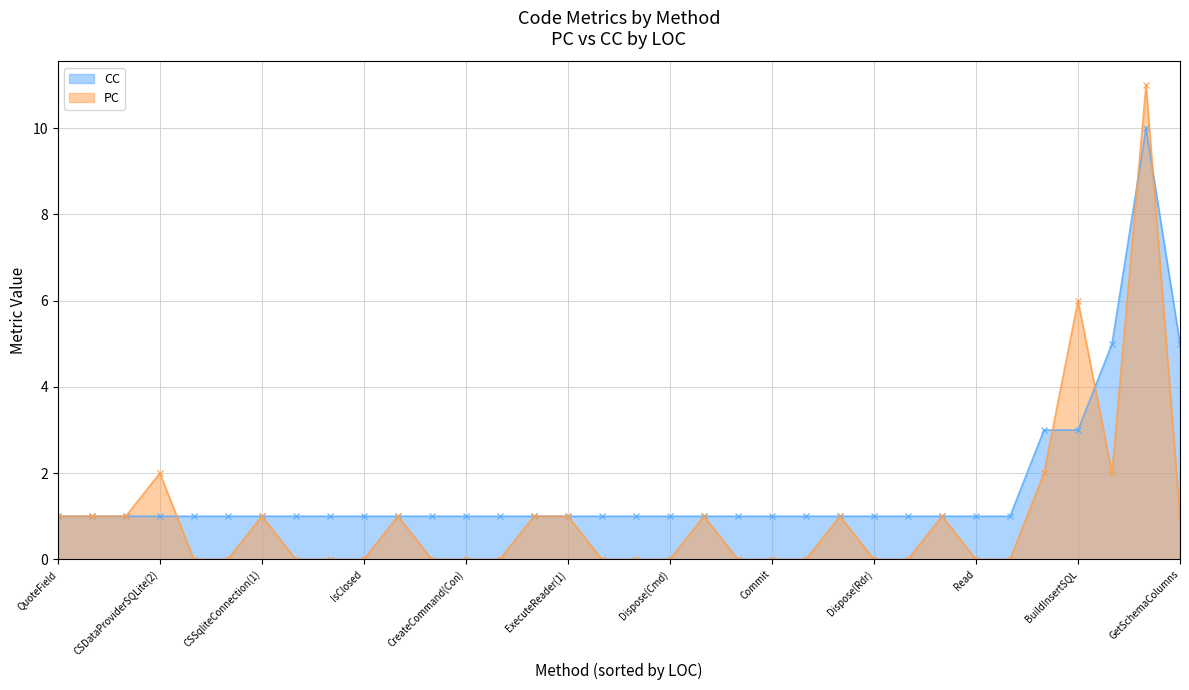

Between which two adjacent categories do PC and CC first intersect?

1 and 2